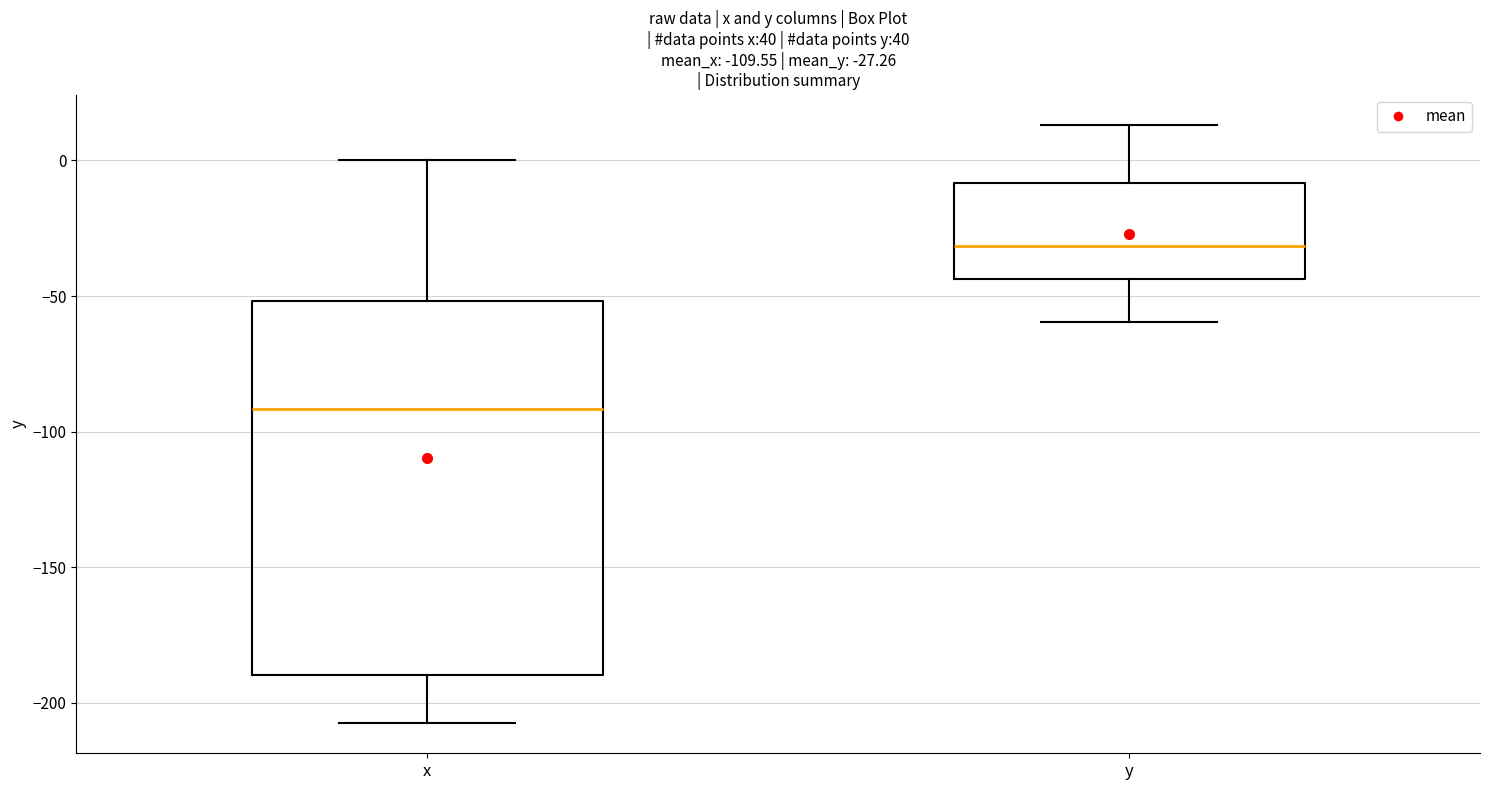

Comparing the boxes themselves (not the whiskers), which one is the tallest?

x